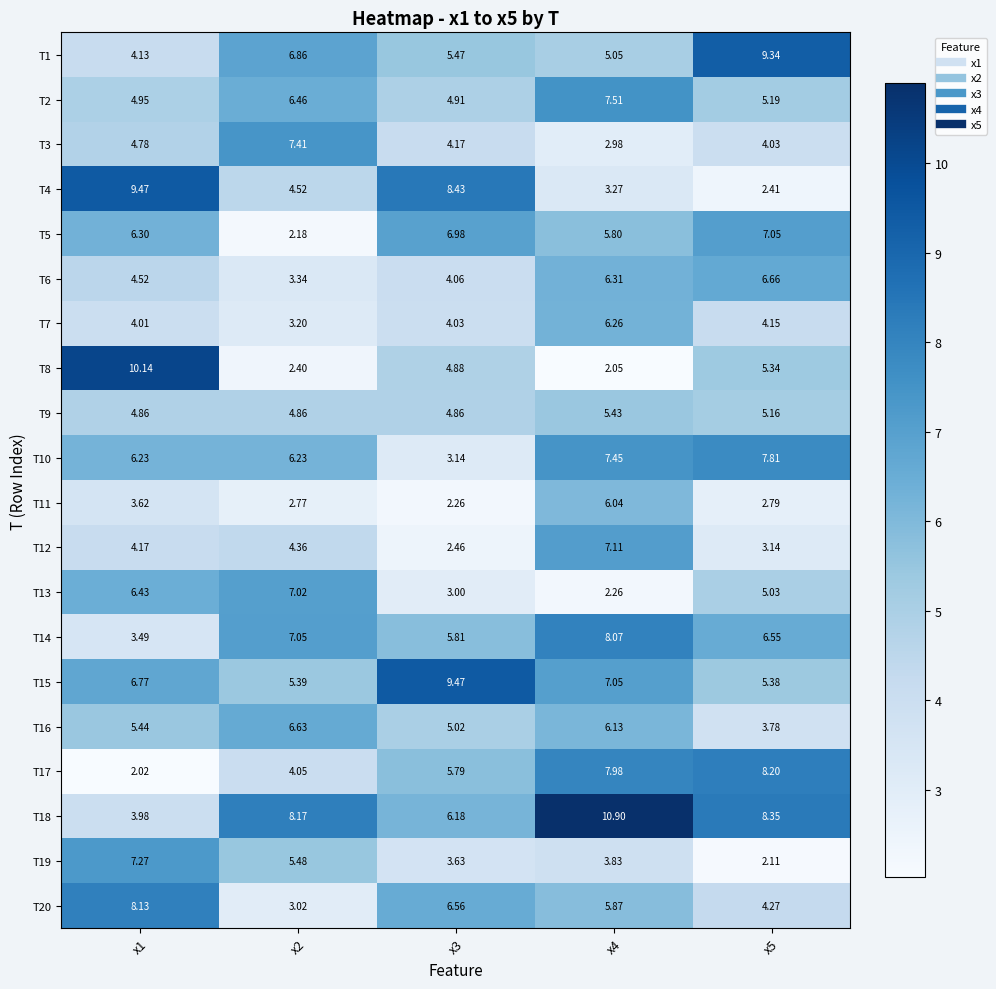

Reading right to left, what are all the values shown in this chart?

T1: x5=9.3	x4=5.0	x3=5.5	x2=6.9	x1=4.1
T2: x5=5.2	x4=7.5	x3=4.9	x2=6.5	x1=5.0
T3: x5=4.0	x4=3.0	x3=4.2	x2=7.4	x1=4.8
T4: x5=2.4	x4=3.3	x3=8.4	x2=4.5	x1=9.5
T5: x5=7.0	x4=5.8	x3=7.0	x2=2.2	x1=6.3
T6: x5=6.7	x4=6.3	x3=4.1	x2=3.3	x1=4.5
T7: x5=4.2	x4=6.3	x3=4.0	x2=3.2	x1=4.0
T8: x5=5.3	x4=2.0	x3=4.9	x2=2.4	x1=10.1
T9: x5=5.2	x4=5.4	x3=4.9	x2=4.9	x1=4.9
T10: x5=7.8	x4=7.5	x3=3.1	x2=6.2	x1=6.2
T11: x5=2.8	x4=6.0	x3=2.3	x2=2.8	x1=3.6
T12: x5=3.1	x4=7.1	x3=2.5	x2=4.4	x1=4.2
T13: x5=5.0	x4=2.3	x3=3.0	x2=7.0	x1=6.4
T14: x5=6.5	x4=8.1	x3=5.8	x2=7.0	x1=3.5
T15: x5=5.4	x4=7.0	x3=9.5	x2=5.4	x1=6.8
T16: x5=3.8	x4=6.1	x3=5.0	x2=6.6	x1=5.4
T17: x5=8.2	x4=8.0	x3=5.8	x2=4.0	x1=2.0
T18: x5=8.3	x4=10.9	x3=6.2	x2=8.2	x1=4.0
T19: x5=2.1	x4=3.8	x3=3.6	x2=5.5	x1=7.3
T20: x5=4.3	x4=5.9	x3=6.6	x2=3.0	x1=8.1